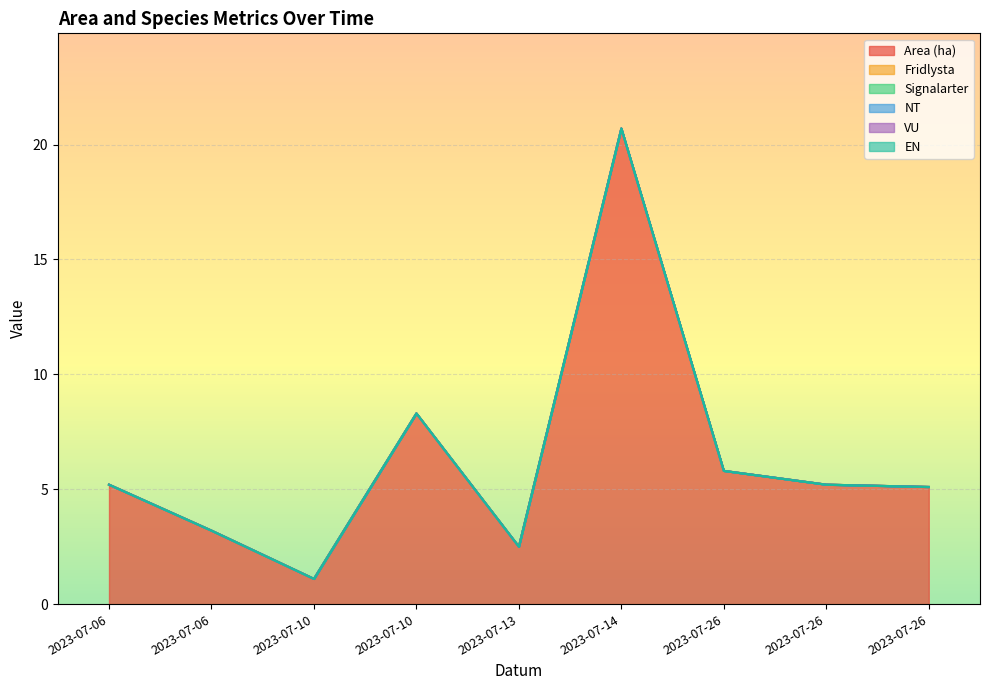

True or false: Area (ha) and EN intersect in this chart.

False